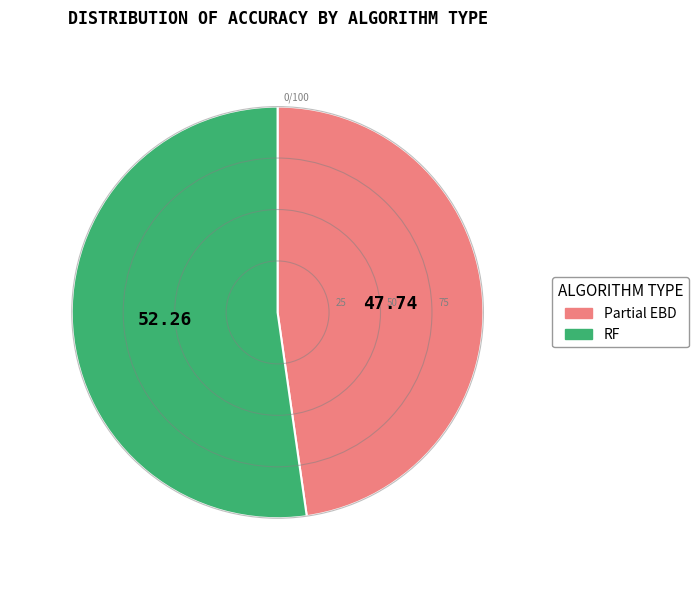

Is there any slice that represents more than half of the pie?

Yes